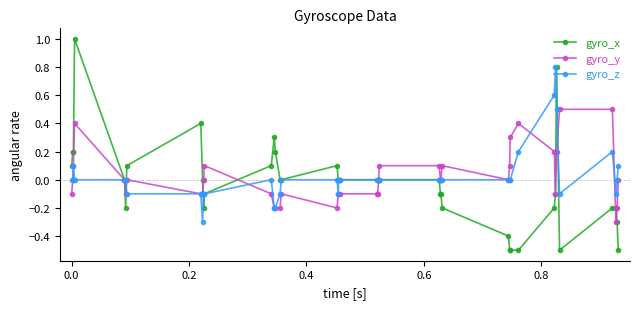

What is the value of the gyro_z point at the 14th from the left?

-0.2